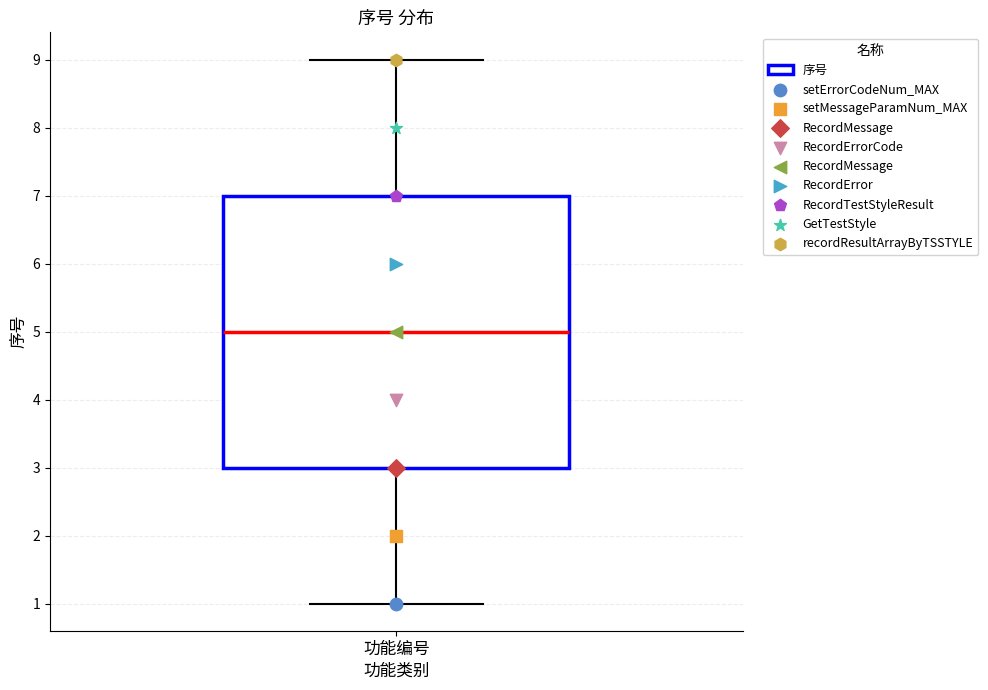

Transcribe this box plot: give where the median line is, the range the box spans, and where the two whiskers end, as read against the y-axis. The values are not printed on the chart, so give them approximately, as read against the axis.

median 5, box 3 to 7, whiskers 1 to 9